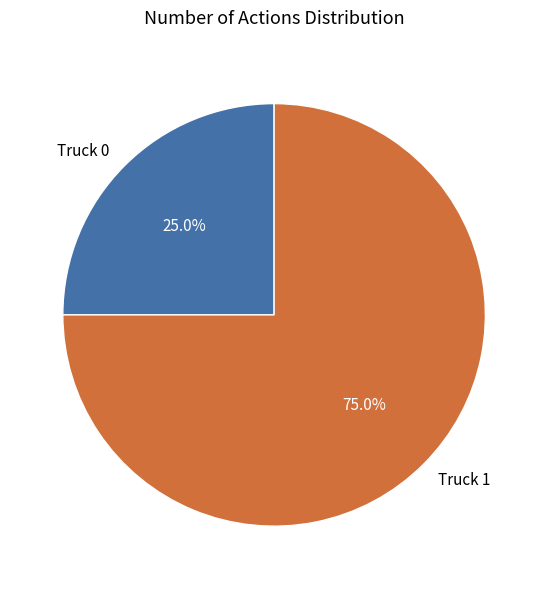

How much of the chart is everything except Truck 1?

25.0%